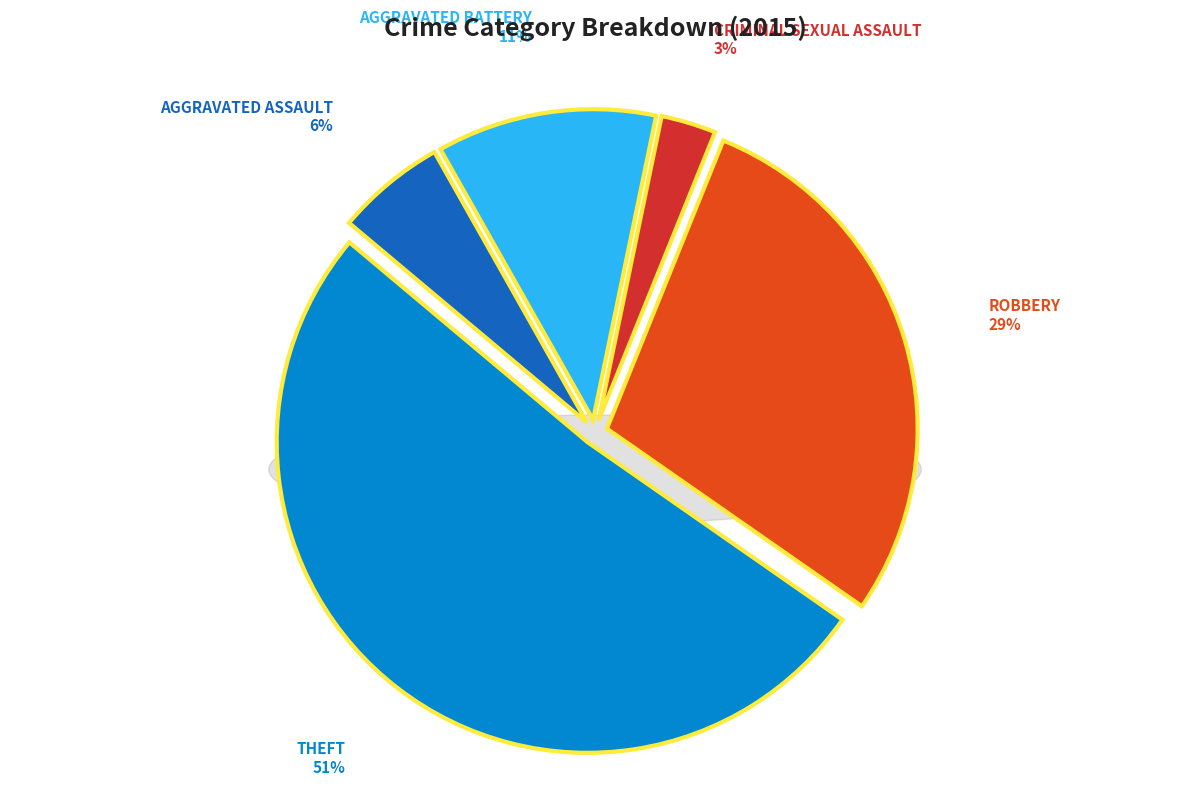

To the nearest percent, what is the average slice percentage?

20%